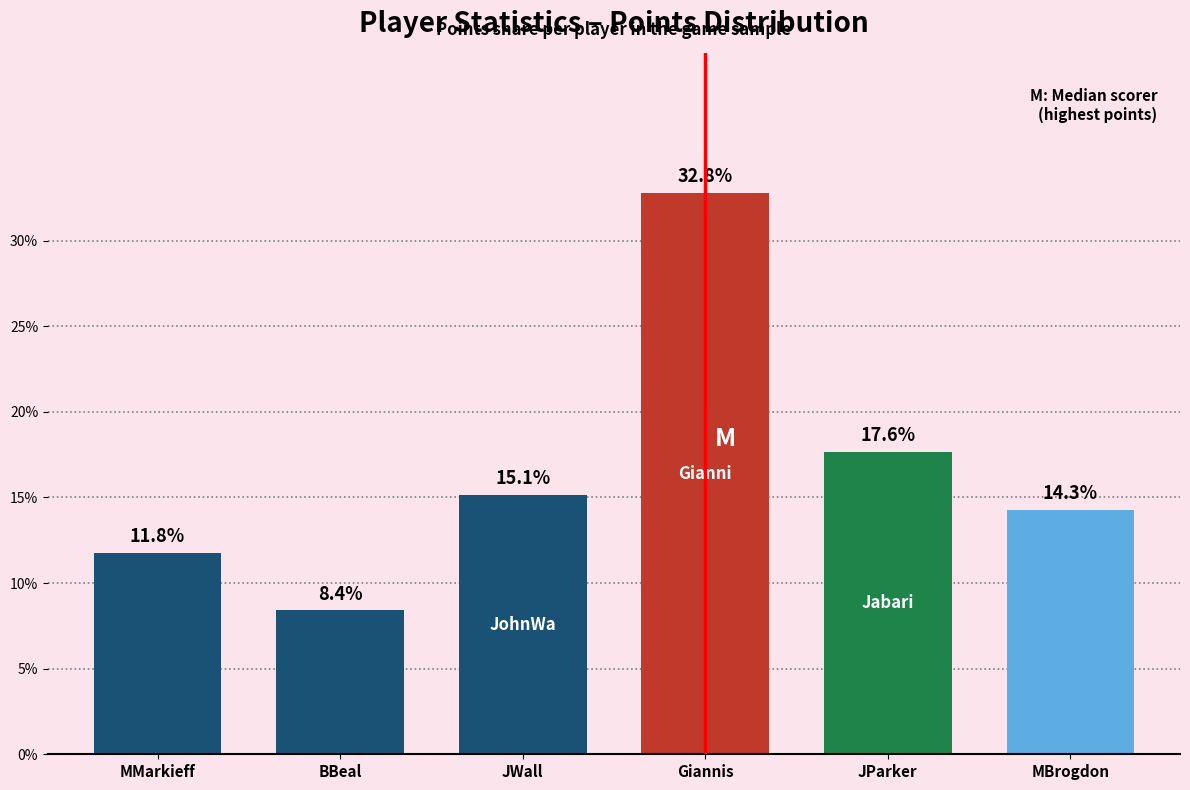

Reading left to right, transcribe all the data shown in this chart.

11.8	8.4	15.1	32.8	17.6	14.3